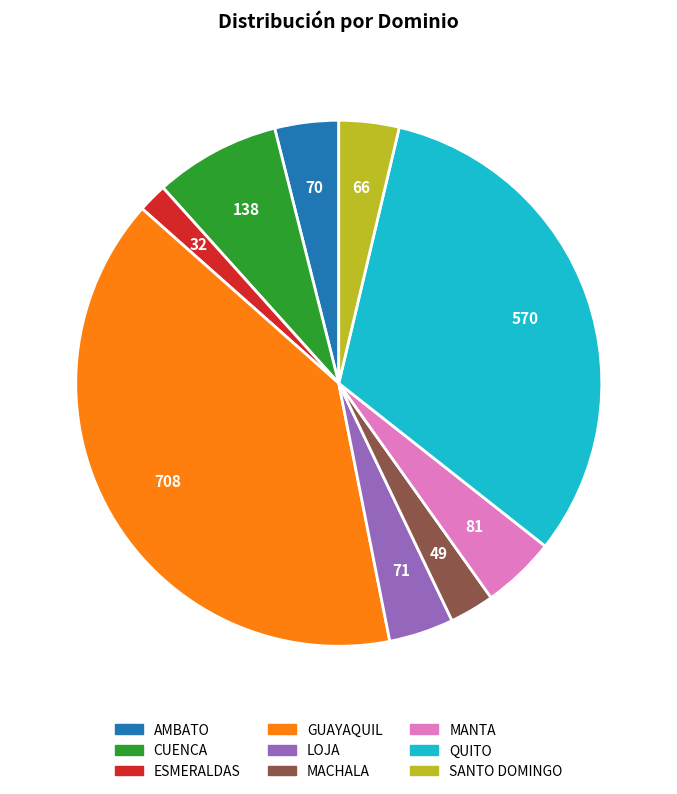

Is the sum of SANTO DOMINGO and CUENCA greater than half?

No